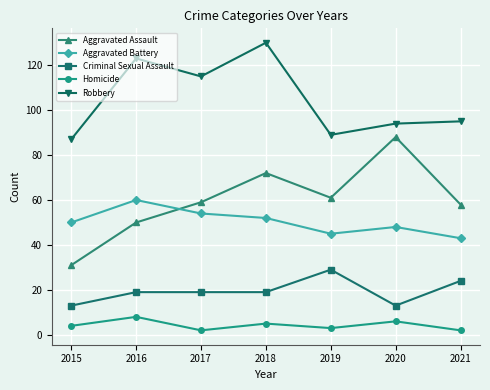

Reading right to left, extract all data points from this chart.

Aggravated Assault: 2021=58	2020=88	2019=61	2018=72	2017=59	2016=50	2015=31
Aggravated Battery: 2021=43	2020=48	2019=45	2018=52	2017=54	2016=60	2015=50
Criminal Sexual Assault: 2021=24	2020=13	2019=29	2018=19	2017=19	2016=19	2015=13
Homicide: 2021=2	2020=6	2019=3	2018=5	2017=2	2016=8	2015=4
Robbery: 2021=95	2020=94	2019=89	2018=130	2017=115	2016=123	2015=87